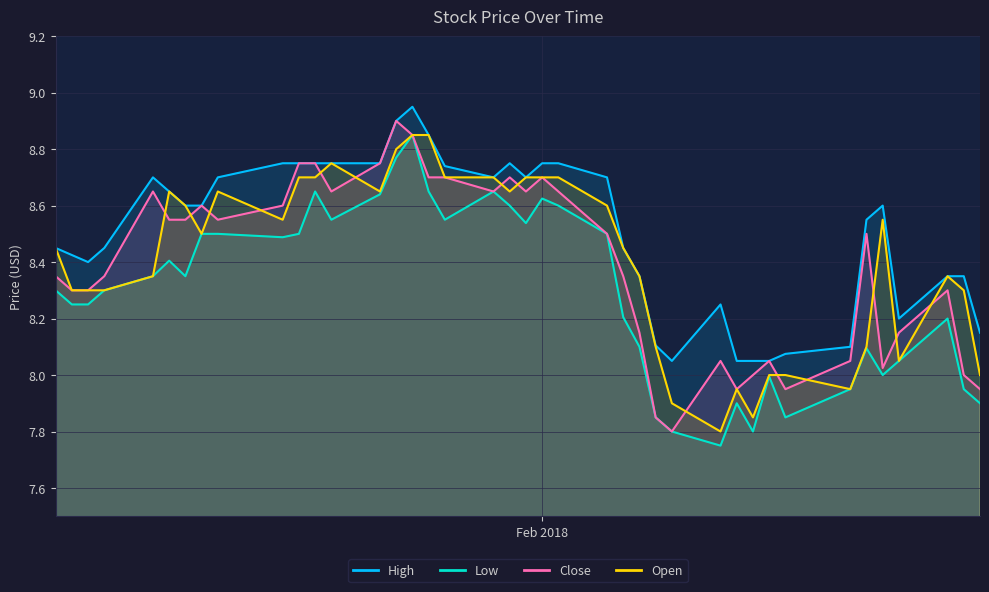

True or false: Close has a value of 13.5 at 2018-01-08.

False